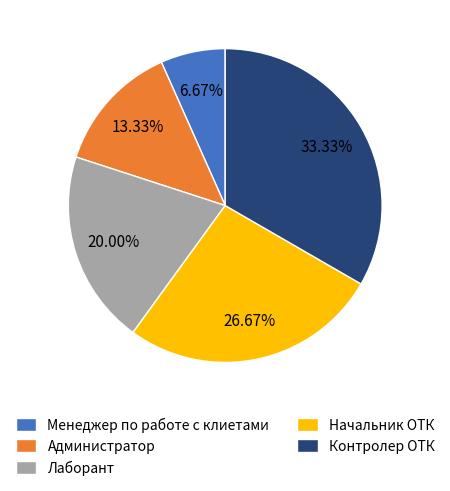

Count the number of slices in the pie.

5